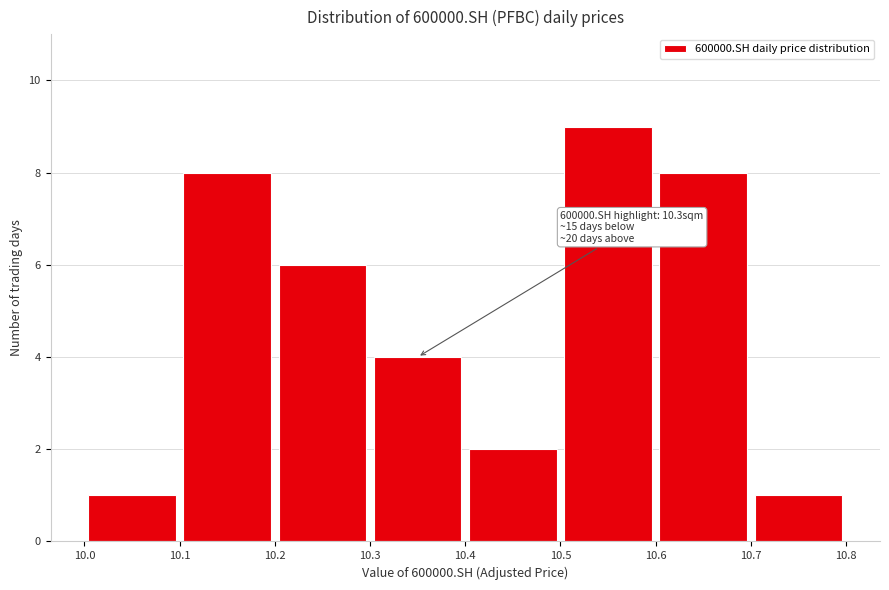

Which range on the x-axis has the tallest bar?

10.5 to 10.6